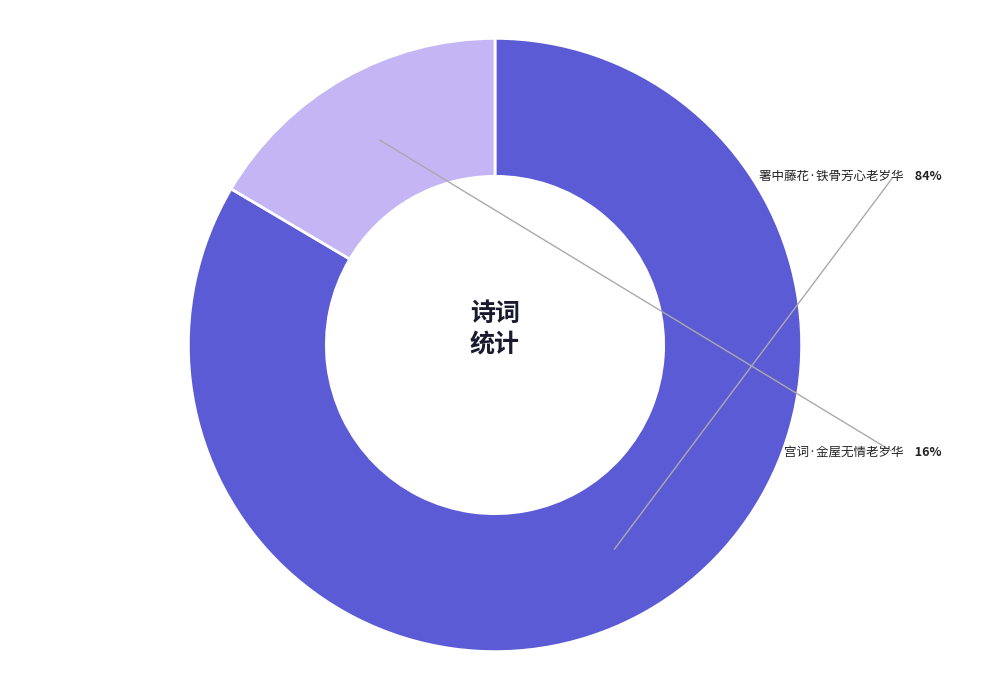

Is there a majority slice in this chart?

Yes